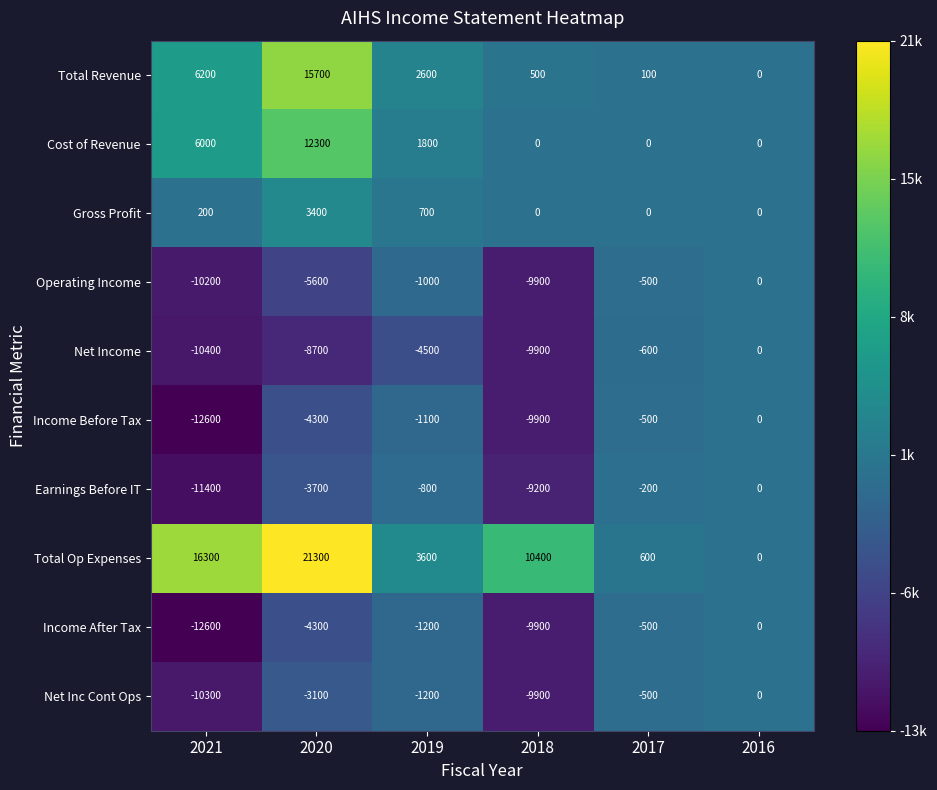

What is the total value across all series at 2017?

-2100